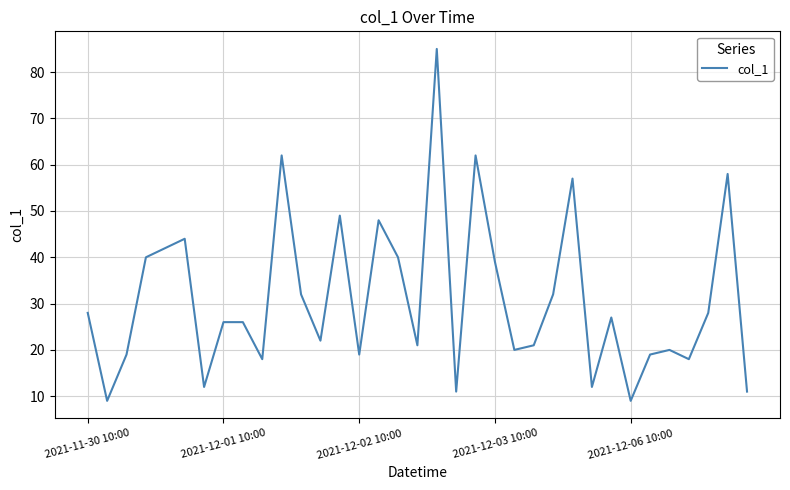

What is the smallest value displayed?

9